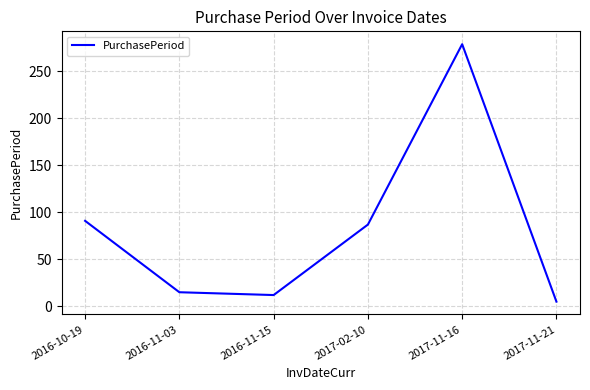

List the labels in order of value, smallest first.

2017-11-21, 2016-11-15, 2016-11-03, 2017-02-10, 2016-10-19, 2017-11-16